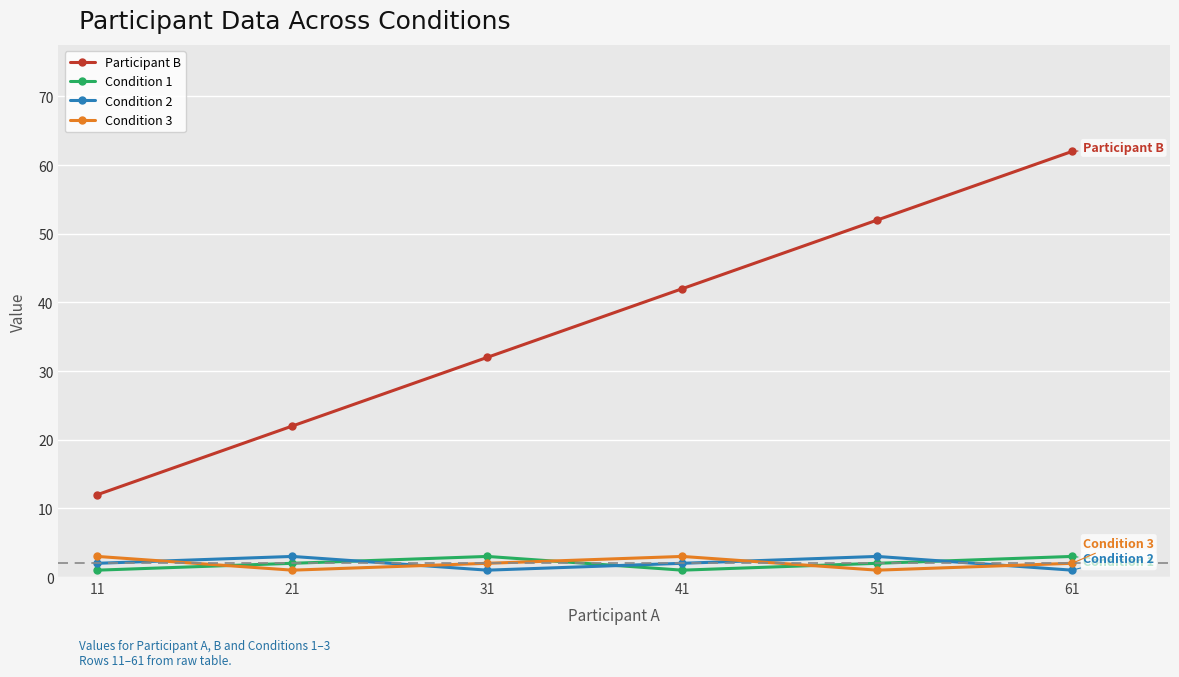

Which series has the largest range (max minus min)?

Participant B